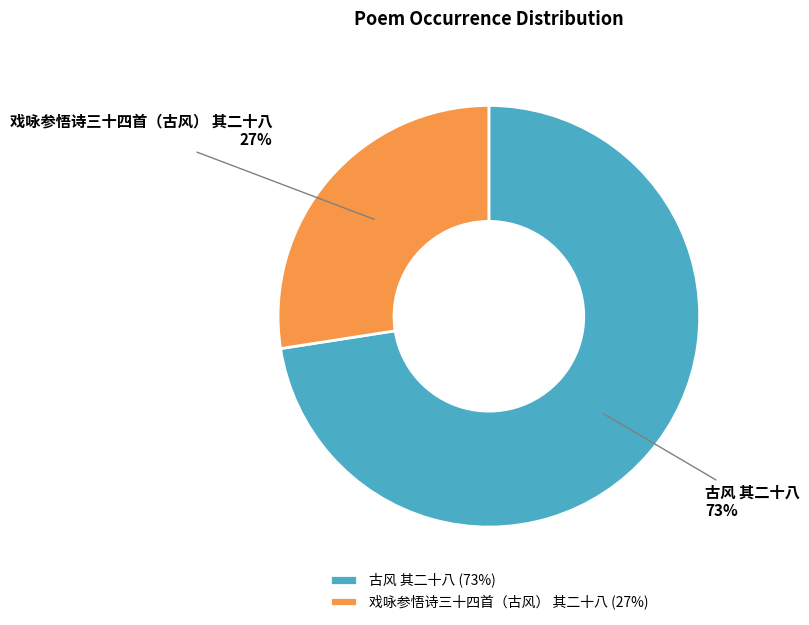

What is the largest slice in the pie chart?

古风 其二十八